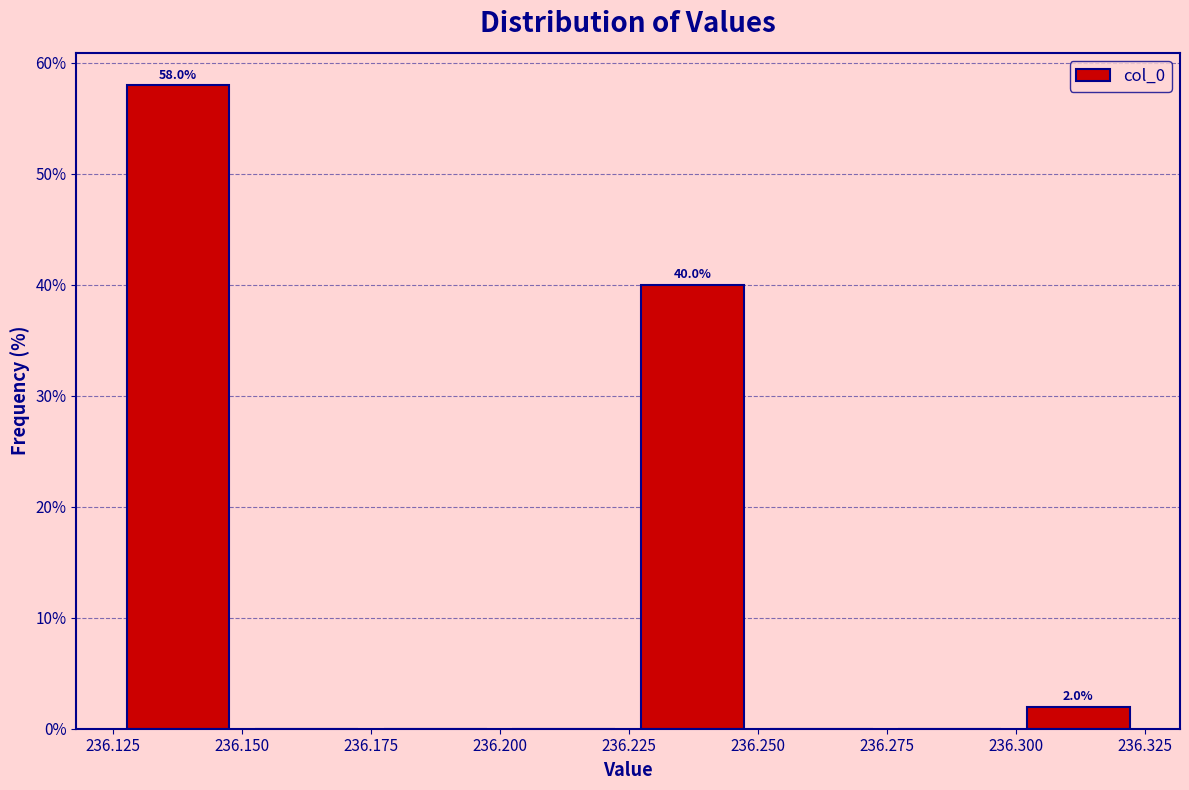

Over which range of the x-axis is the bar tallest?

236.125 to 236.150